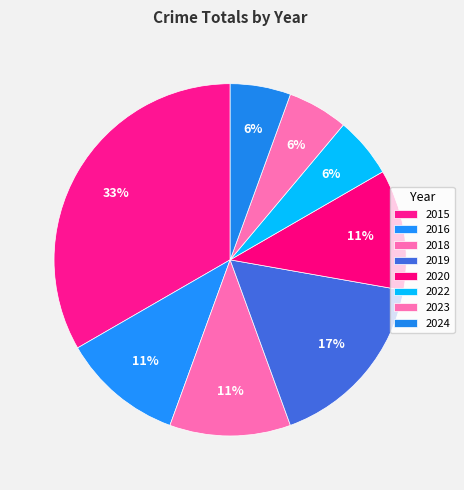

Count the number of slices in the pie.

8